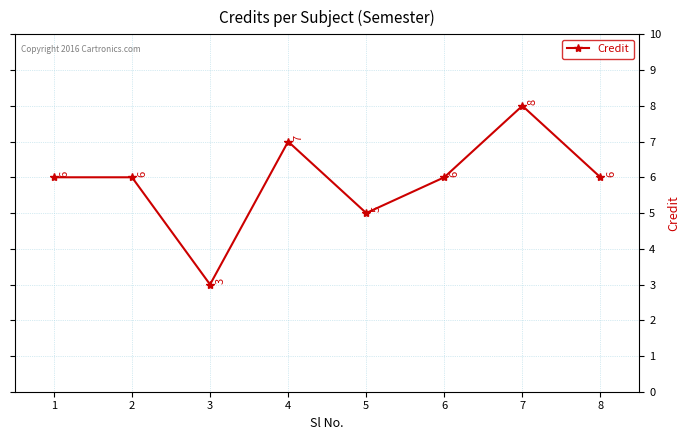

What is the change in value from 3 to 4?

+4